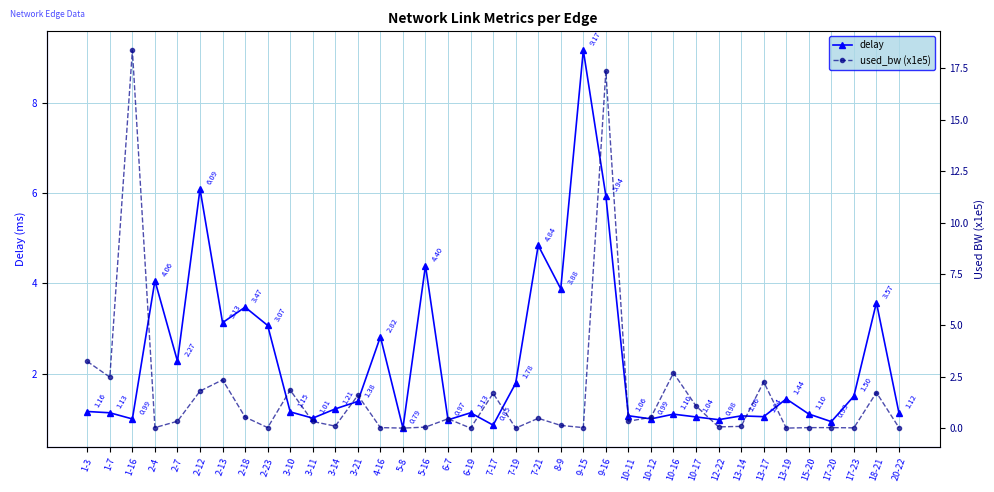

Which series ends up on top after the final intersection of delay and used_bw (x1e5)?

delay